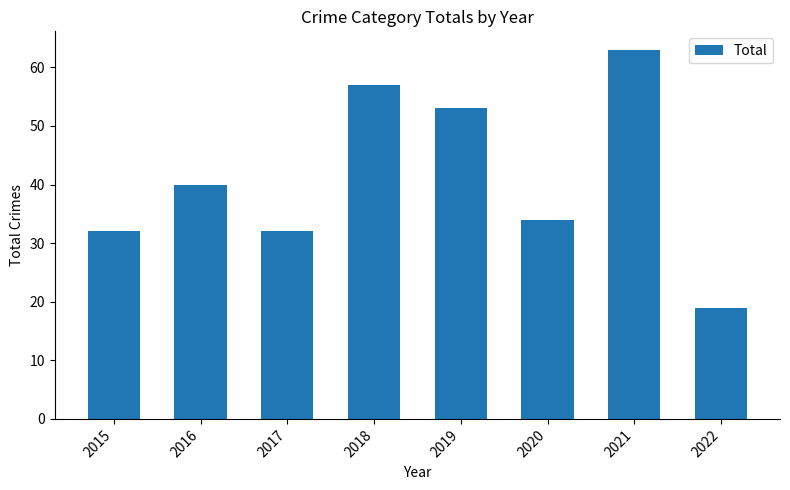

What is the sum of the values at 2021 and 2020?

97